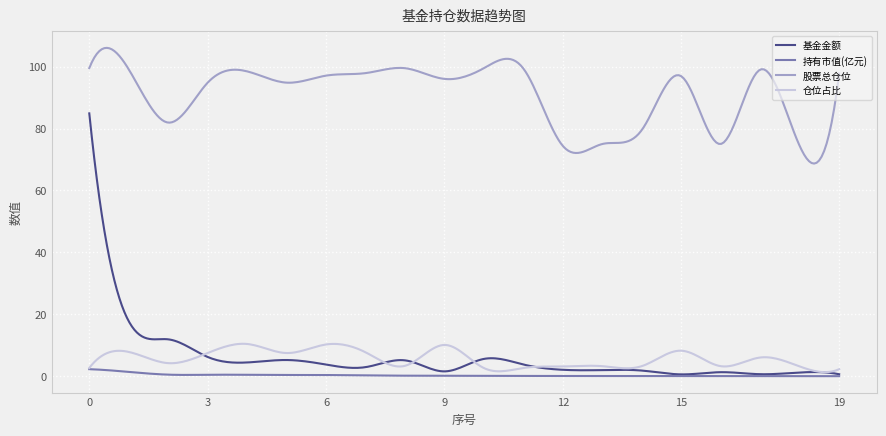

Rank the series by their maximum value, from highest to lowest.

股票总仓位, 基金金额, 仓位占比, 持有市值(亿元)